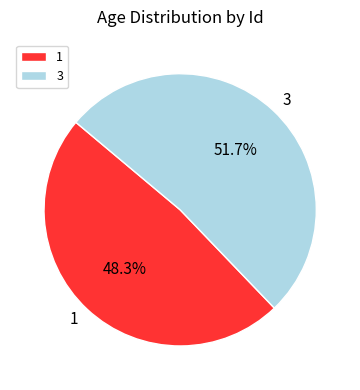

True or false: 1 accounts for 53% of the total.

False